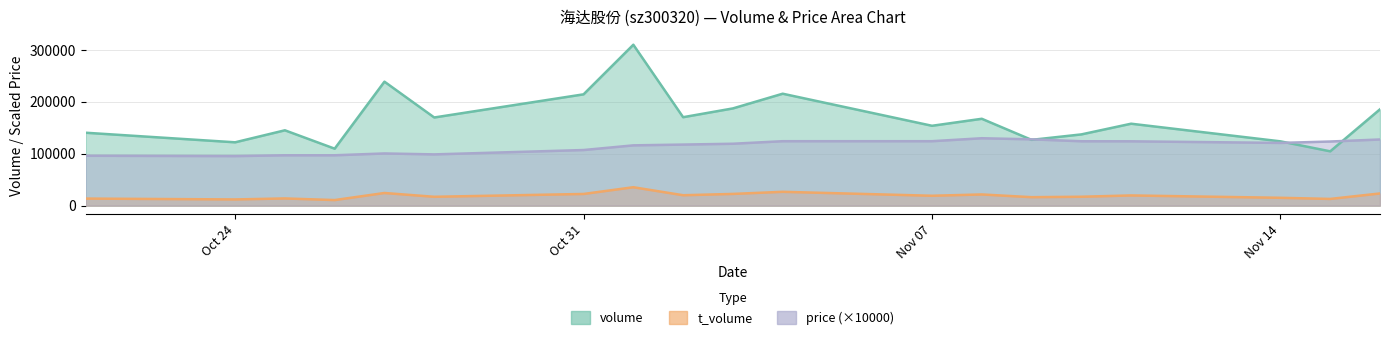

Where do volume and price first cross each other?

2022-11-08 and 2022-11-09